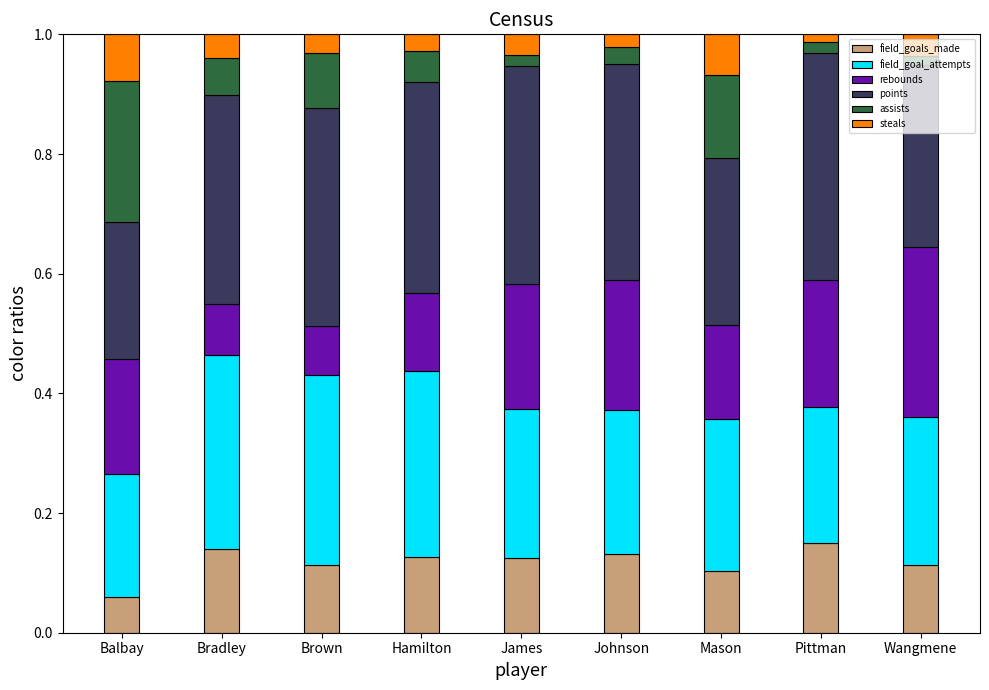

What is the total value across all series at Balbay?

1.0